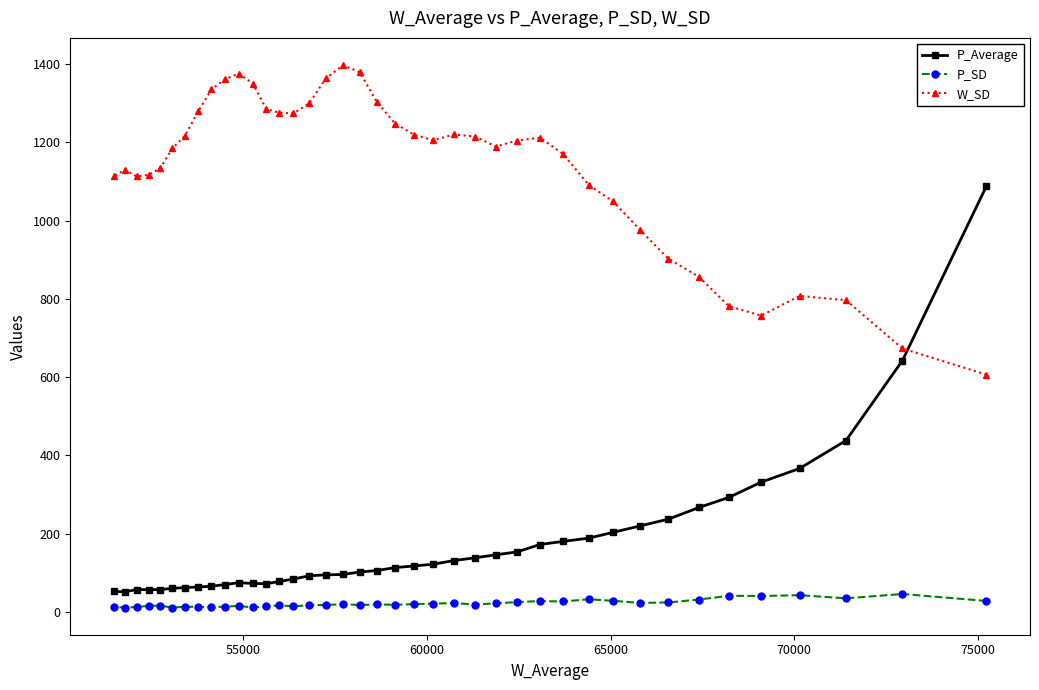

At how many categories does at least one series exceed 1007?

32